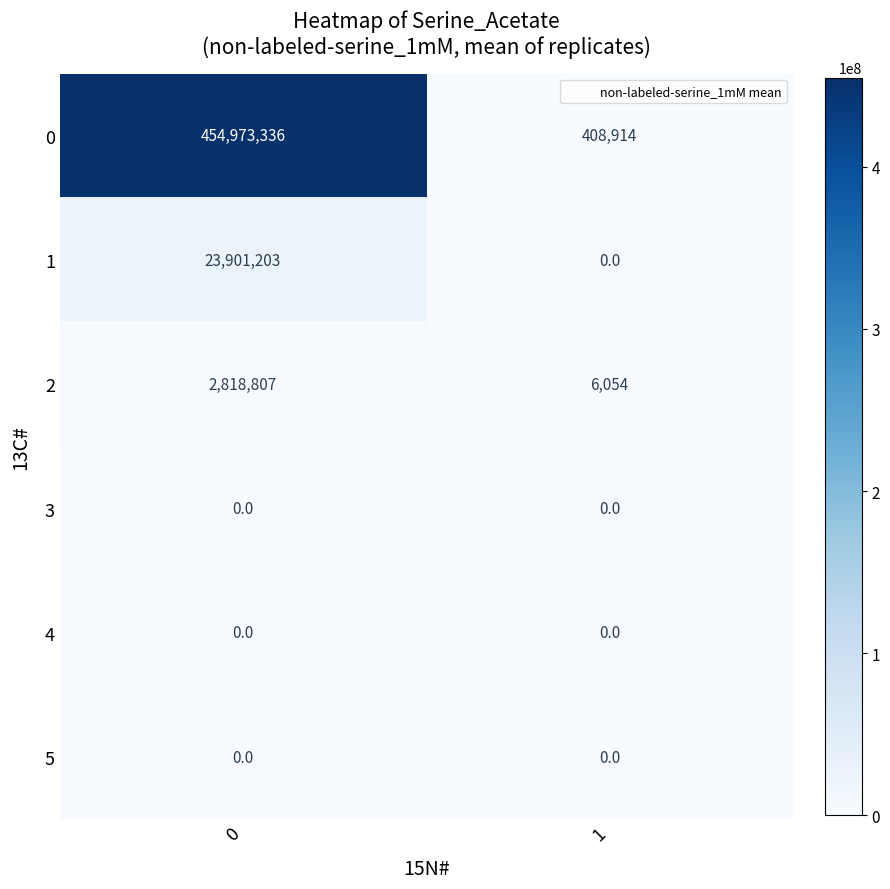

Which series changed the most between 0 and 1?

0